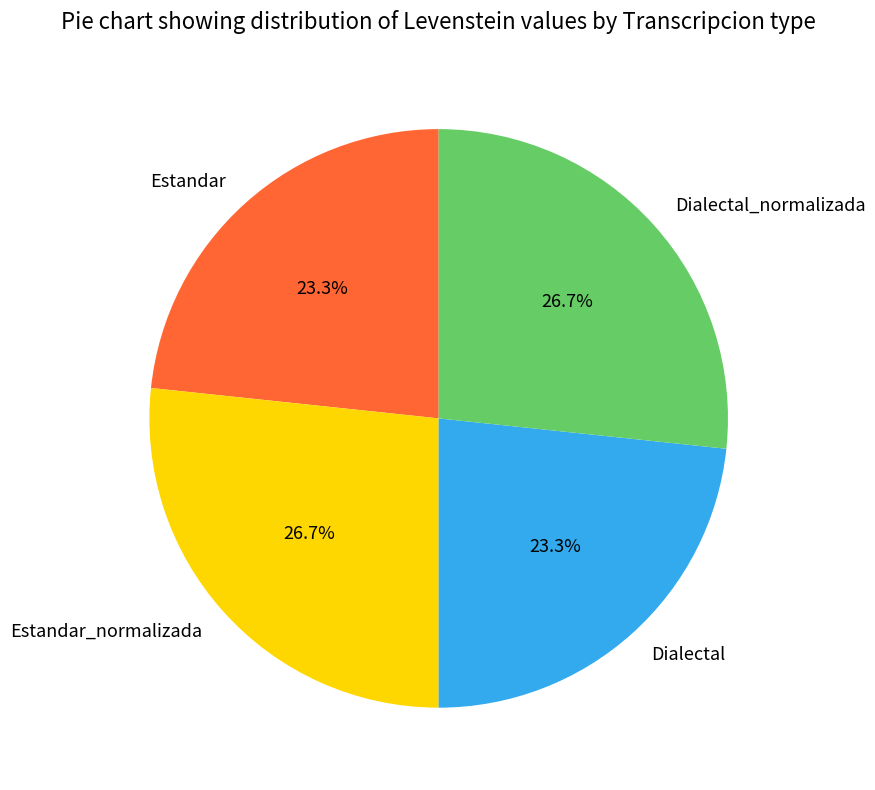

Is Dialectal the majority of the pie?

No